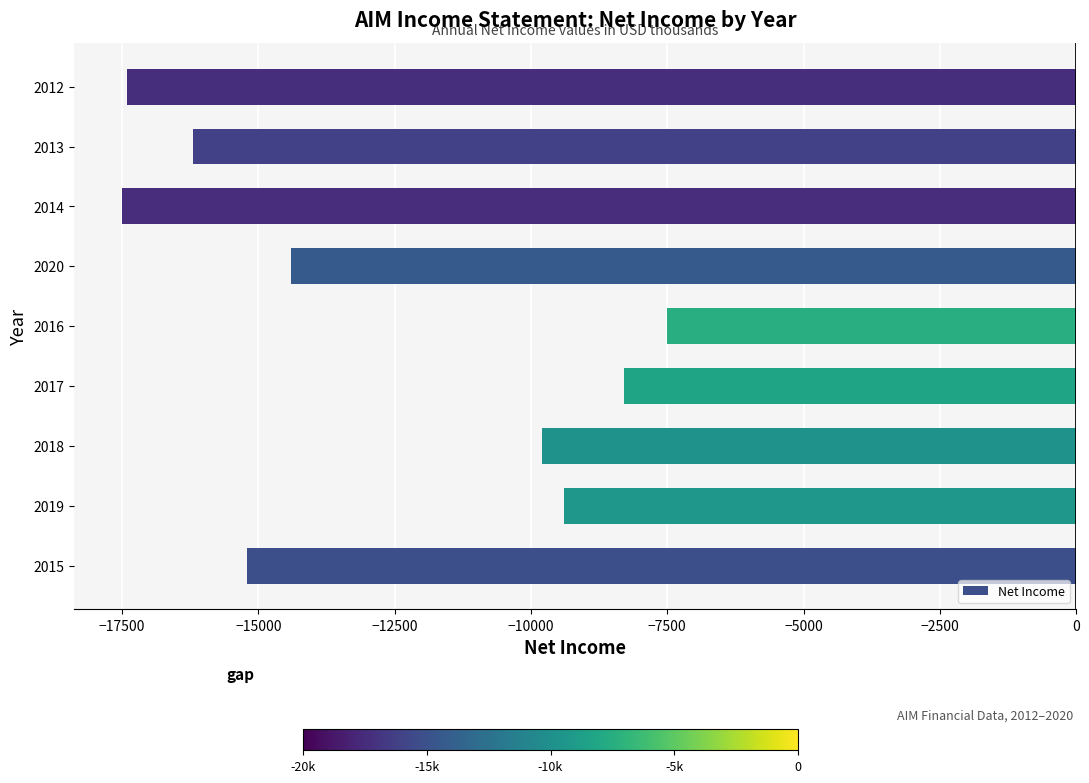

The value at 2019 is -9400. True or false?

True